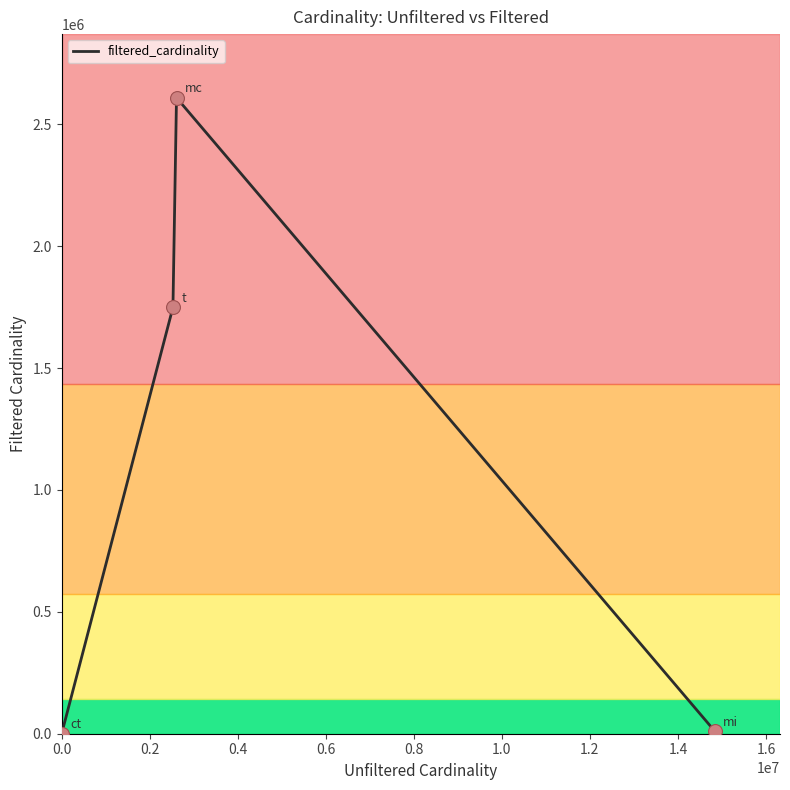

What is the difference between the second highest and minimum values?

1749028